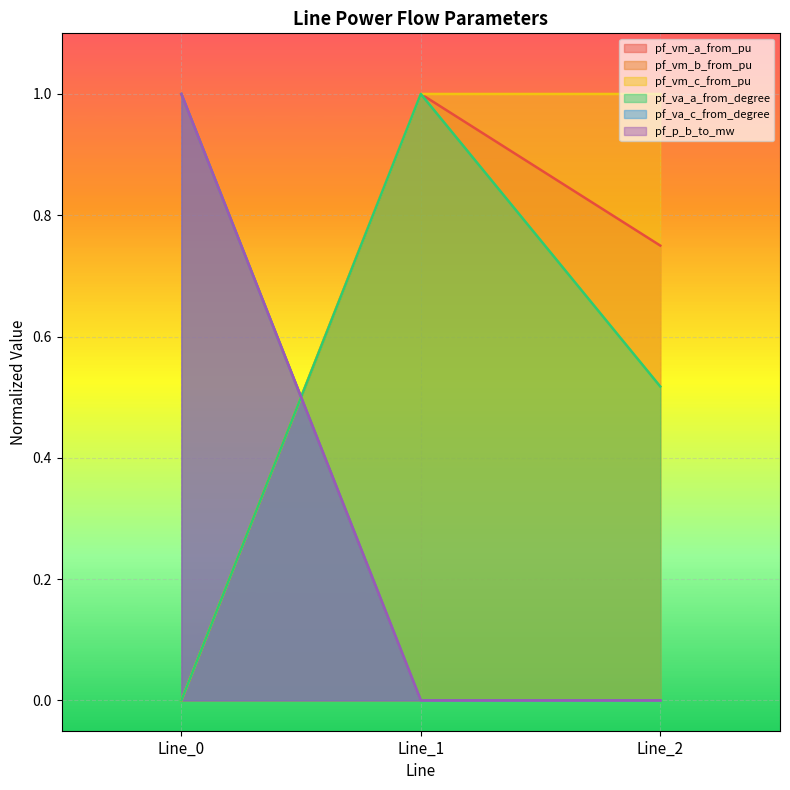

At how many categories does at least one series exceed 0?

3